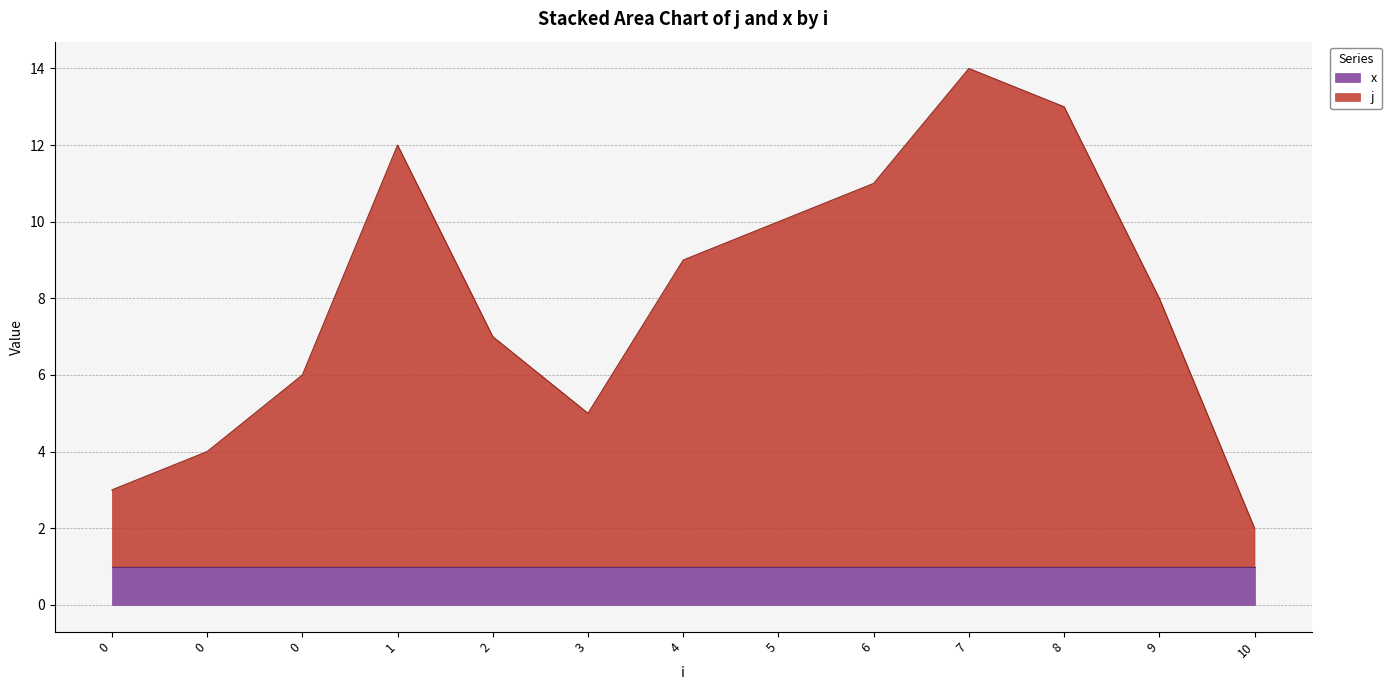

How many data points are less than 8?

6